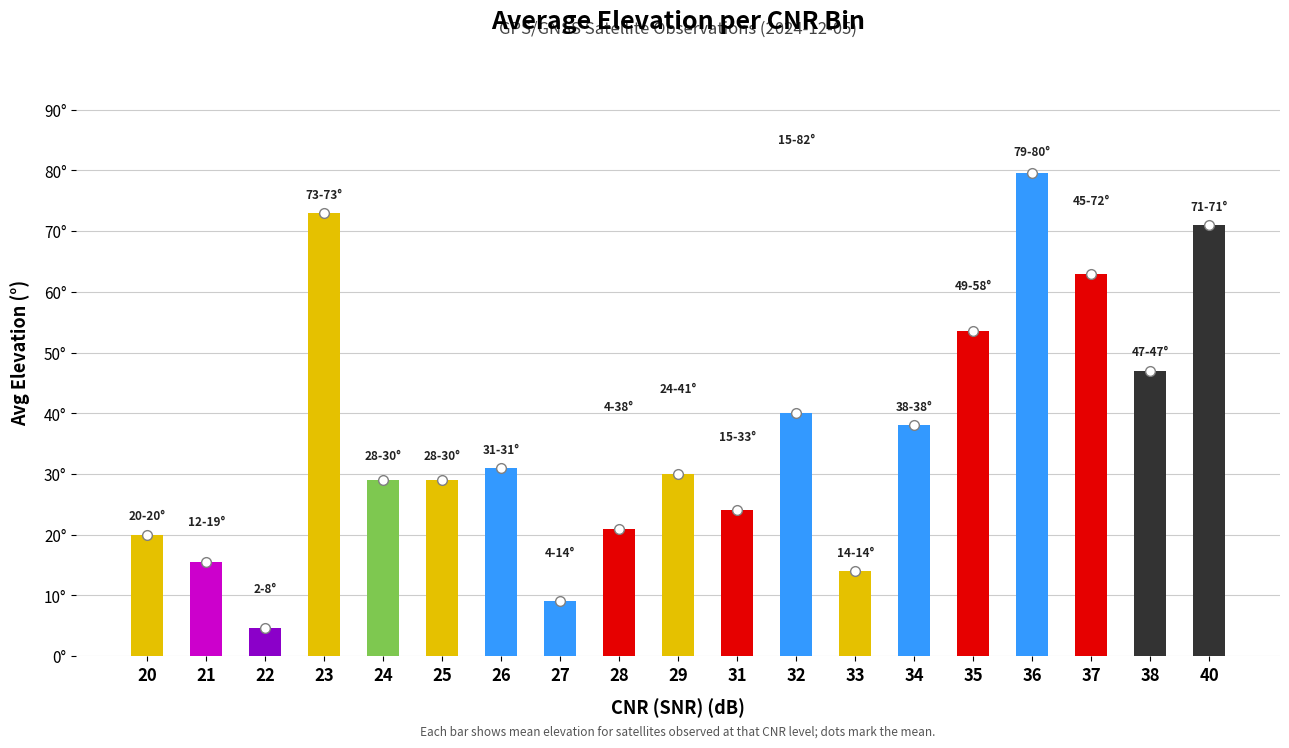

Reading right to left, transcribe all the data shown in this chart.

40=71.0	38=47.0	37=63.0	36=79.5	35=53.5	34=38.0	33=14.0	32=40.0	31=24.0	29=30.0	28=21.0	27=9.0	26=31.0	25=29.0	24=29.0	23=73.0	22=4.7	21=15.5	20=20.0